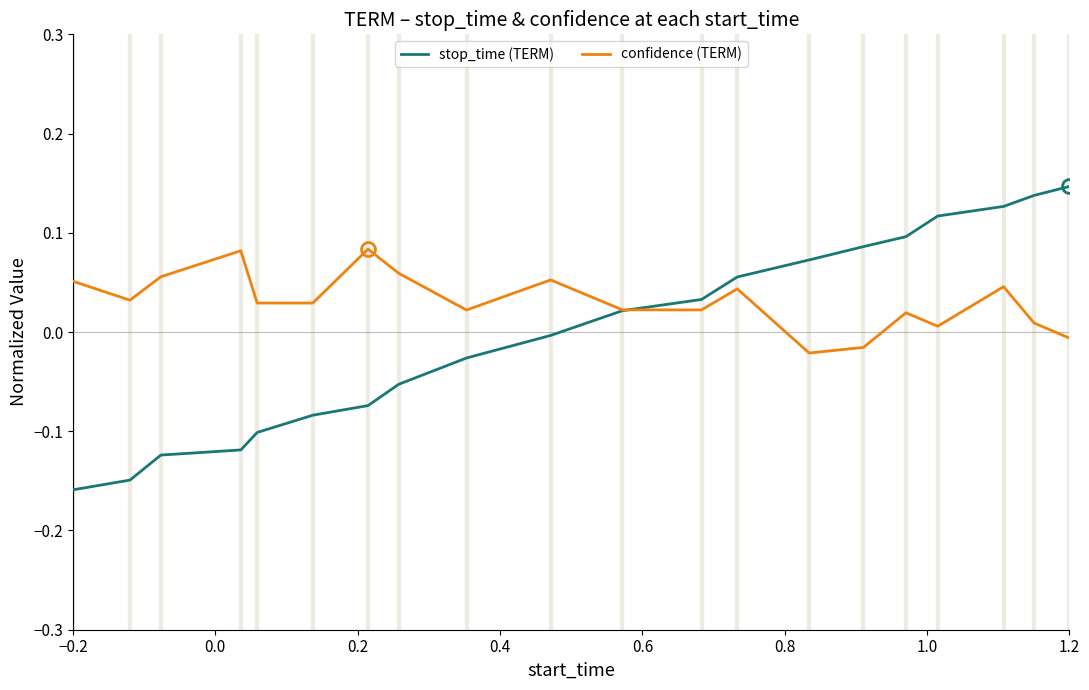

Which series has the largest total across all categories?

confidence (TERM)